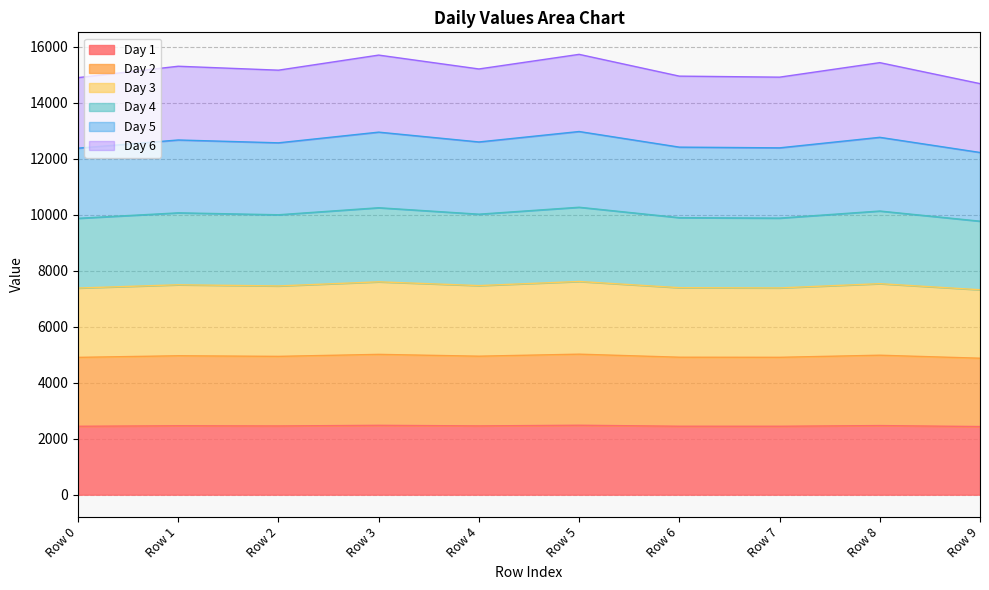

What is the total value across all series at Row 3?

15697.6